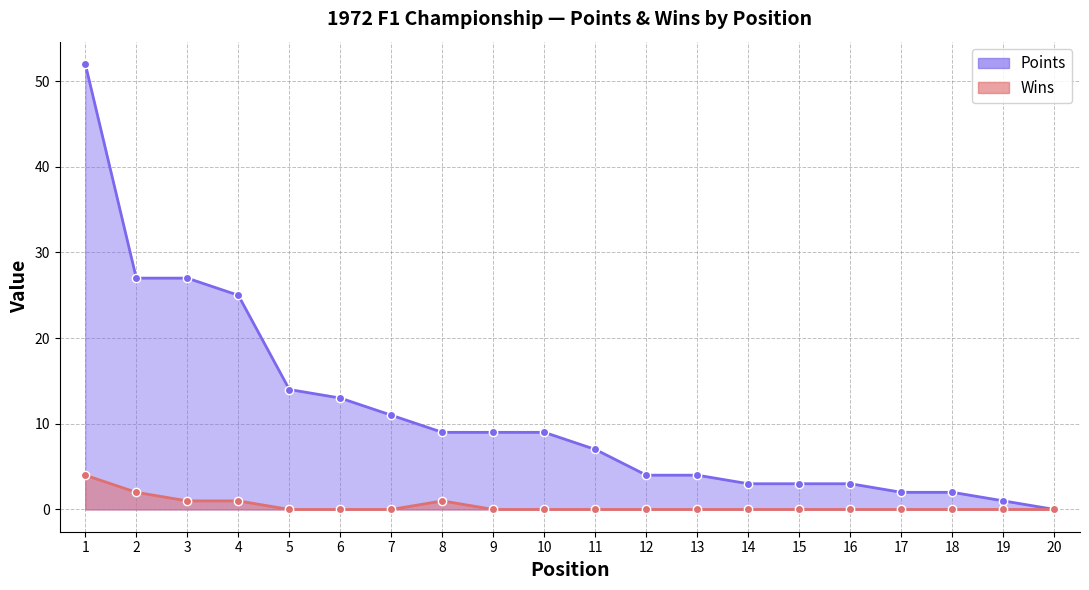

The Wins series shows 2 at 2. True or false?

True